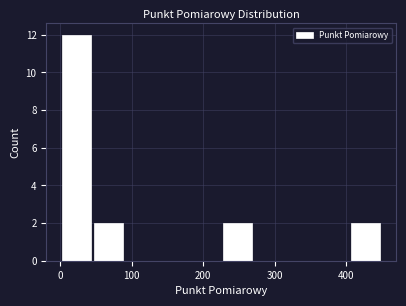

How tall is the bar that spans 230 to 270 on the x-axis? Neither the bar edges nor the heights are printed on the chart, so give them approximately, as read against the axes.

2